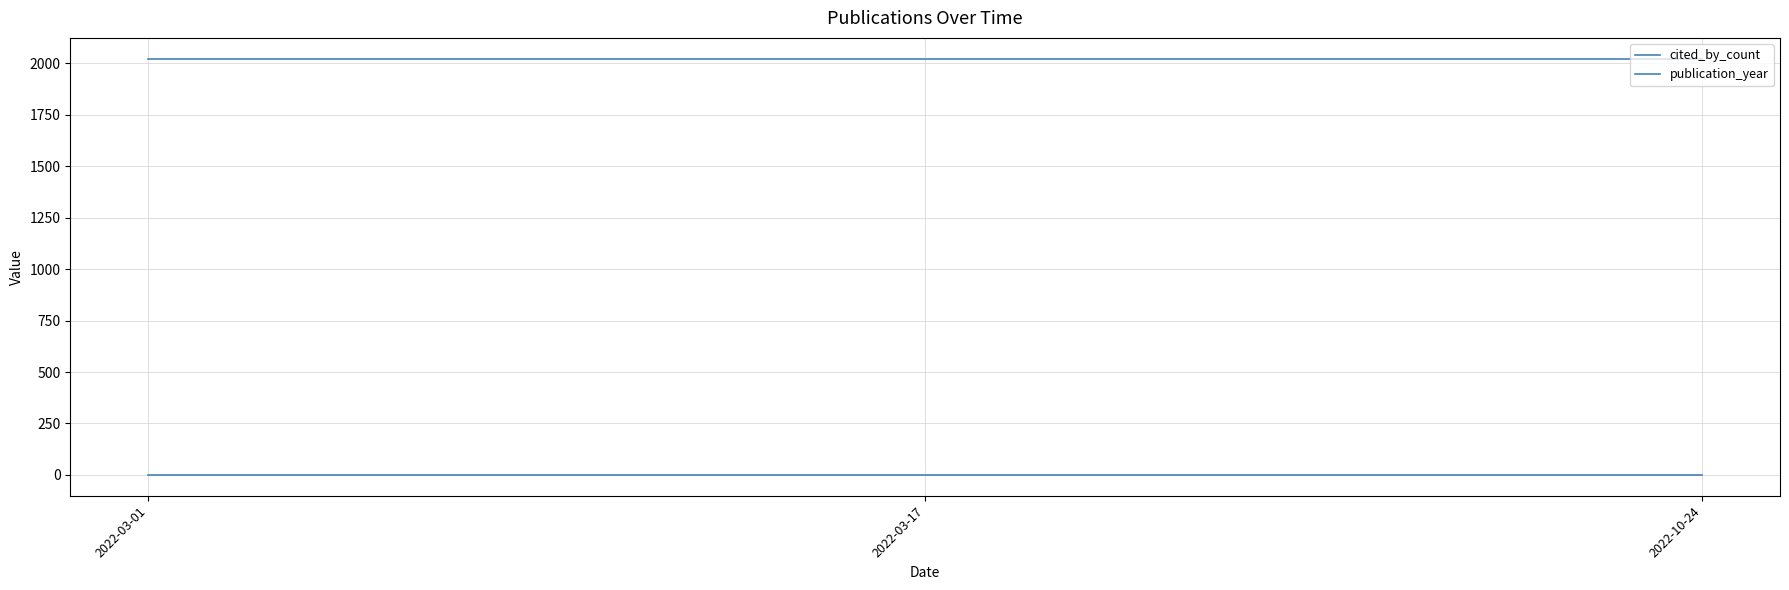

Does the chart display data point markers on the line(s)?

No